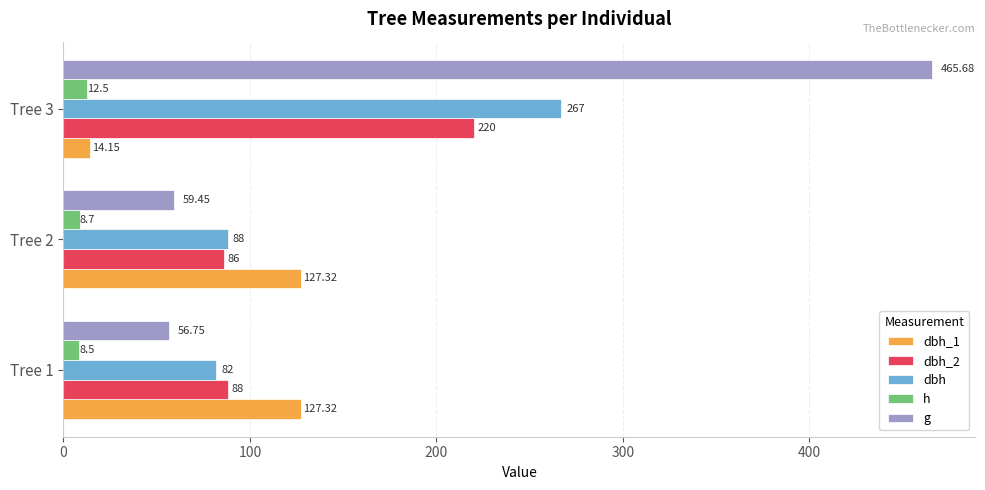

At how many categories does at least one series exceed 117?

3